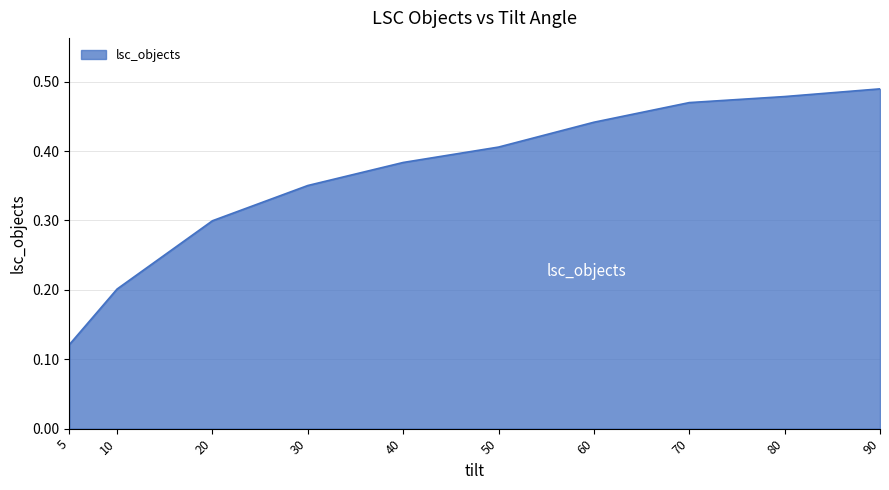

Is it true that the value at 10 is 0.1?

False